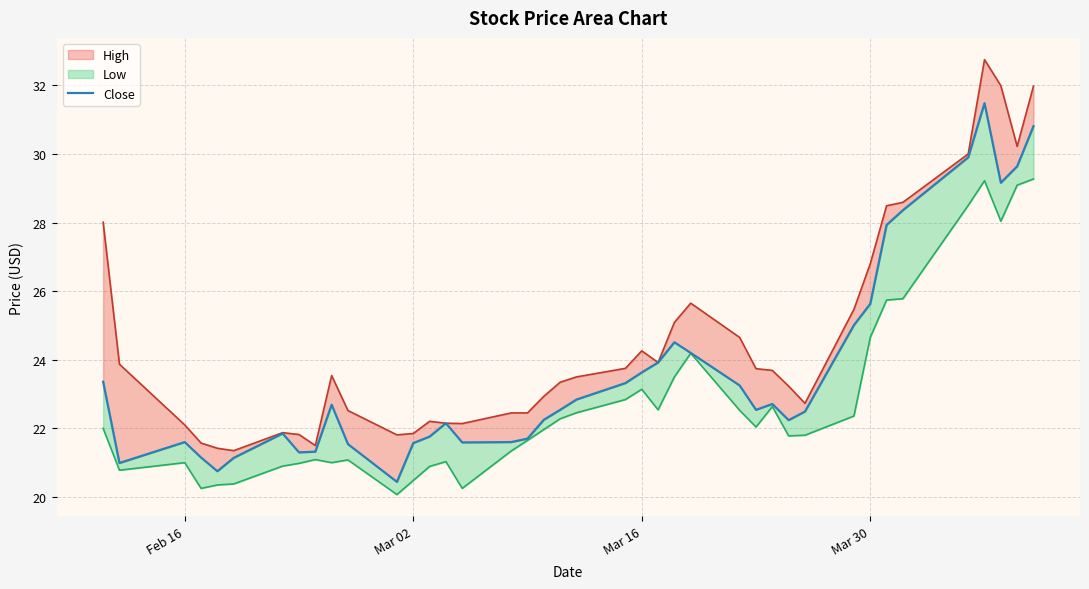

How many values exceed 22?

25